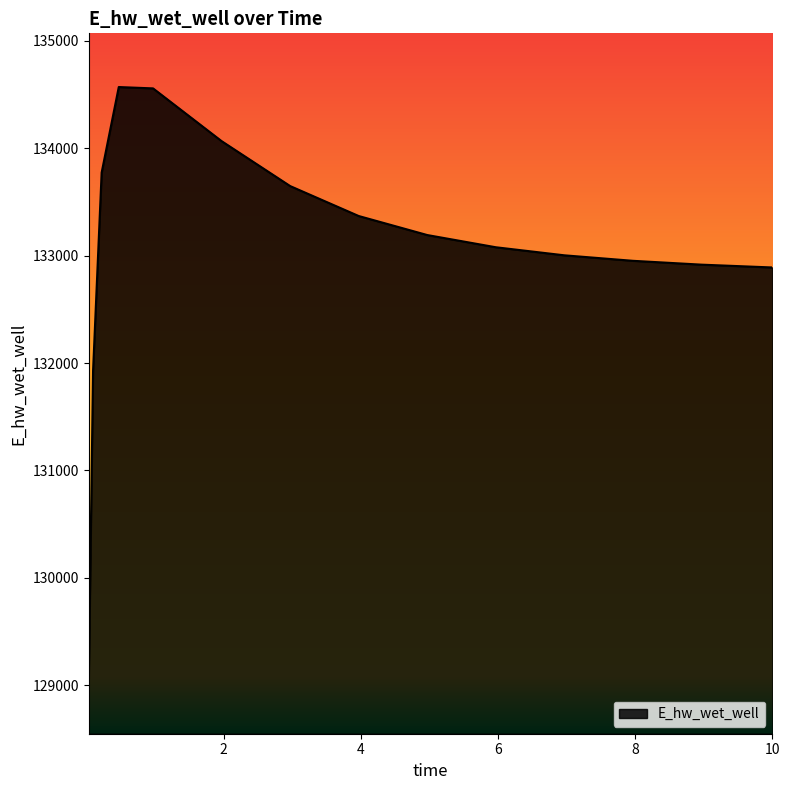

What is the average value?

133058.6